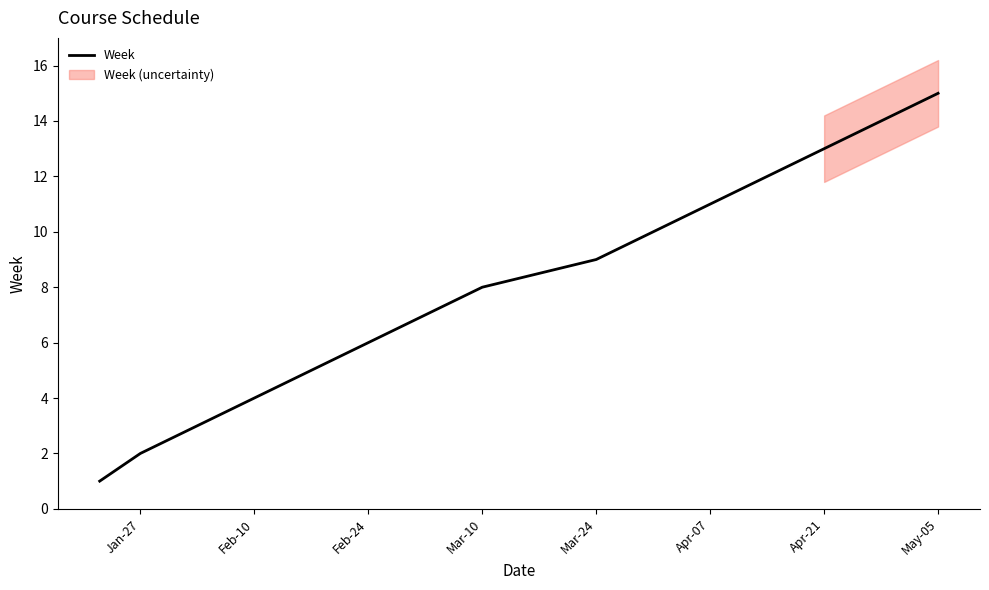

Count the number of categories in the chart.

15